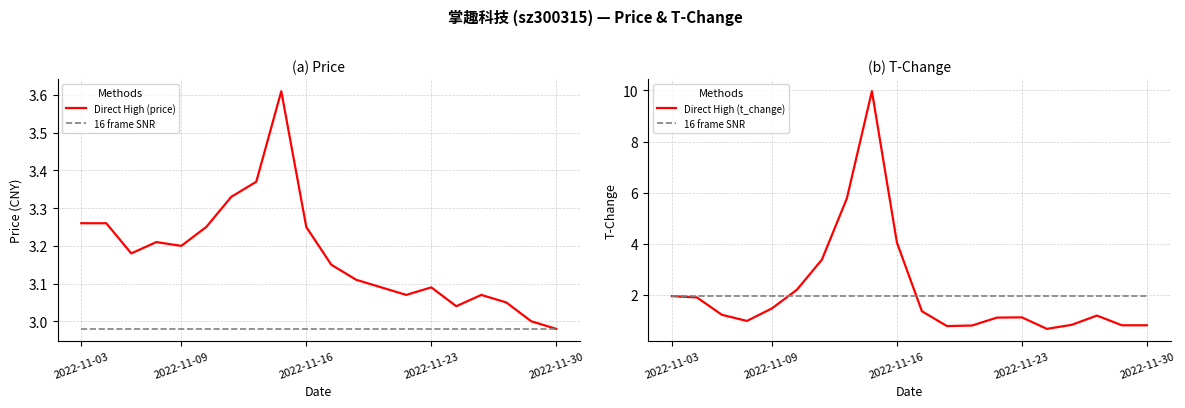

How many data points in Direct High (t_change) are less than 1?

7